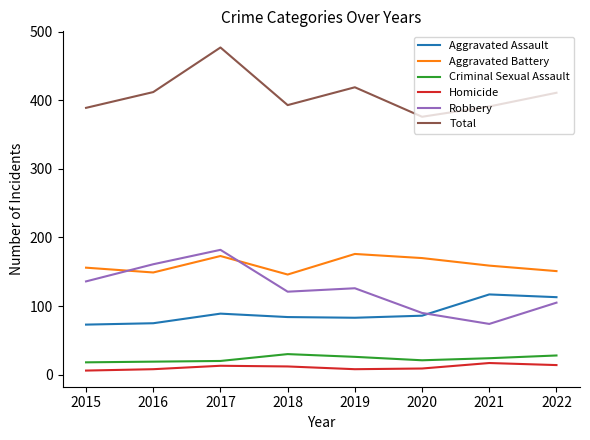

At which label does Criminal Sexual Assault first exceed 24?

2018